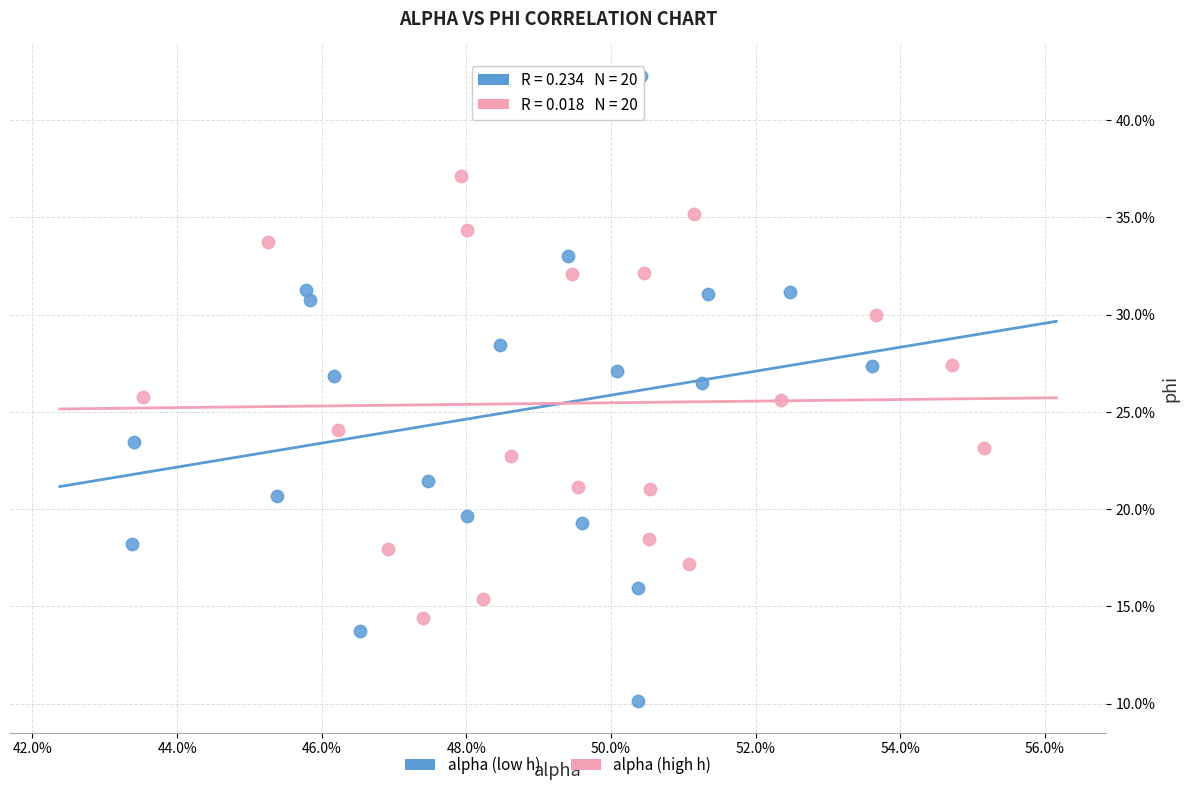

Which series has the largest Y range (max minus min)?

alpha (low h)